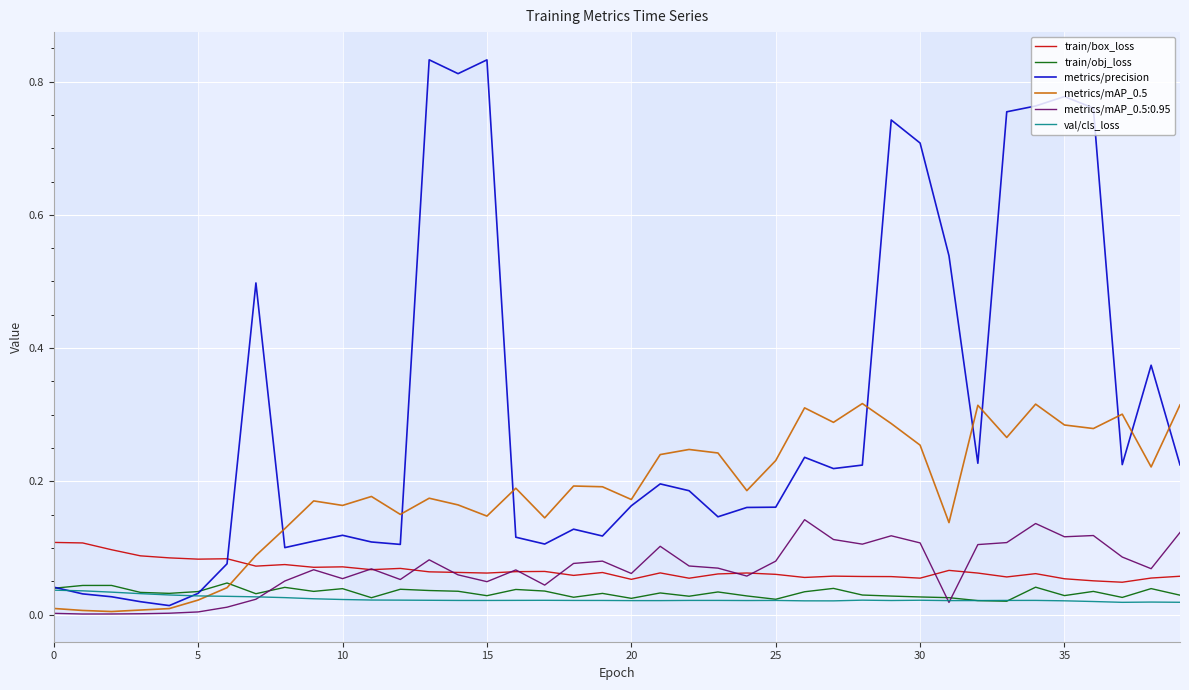

True or false: train/obj_loss and train/box_loss intersect in this chart.

False